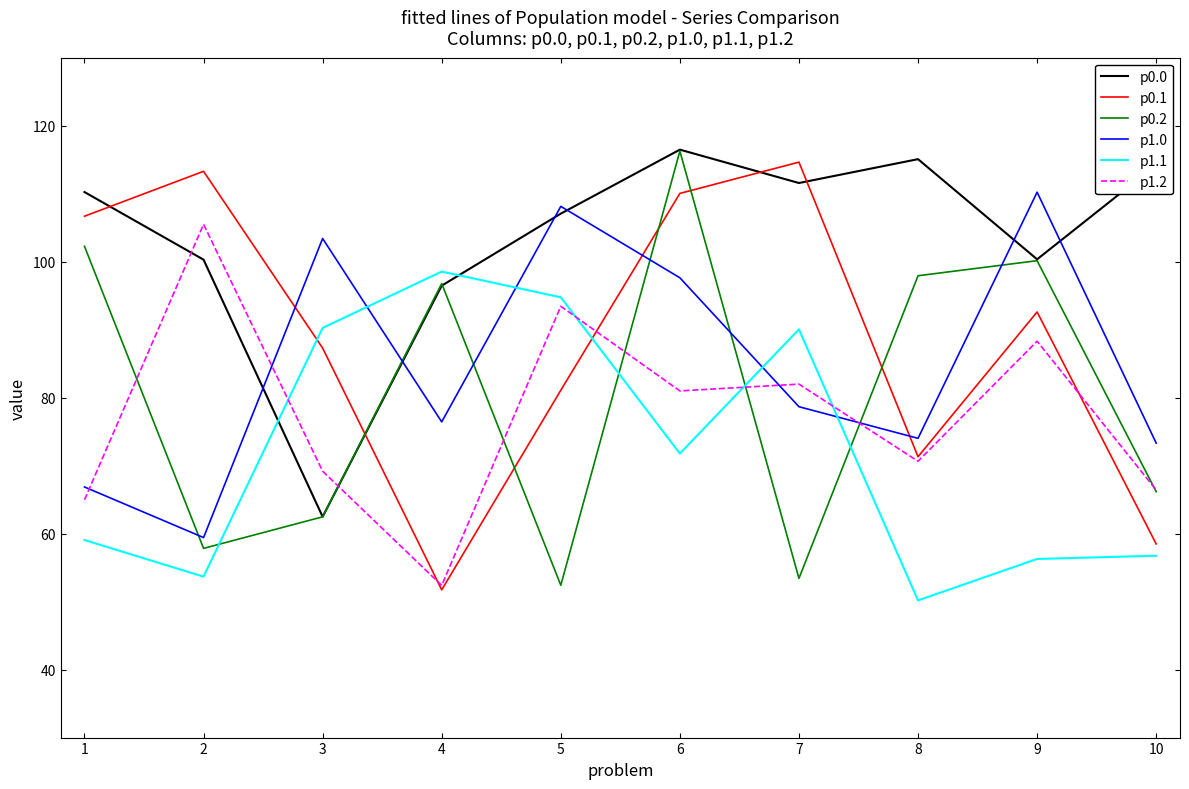

What is the difference between the maximum and minimum values in the p1.1 series?

48.4